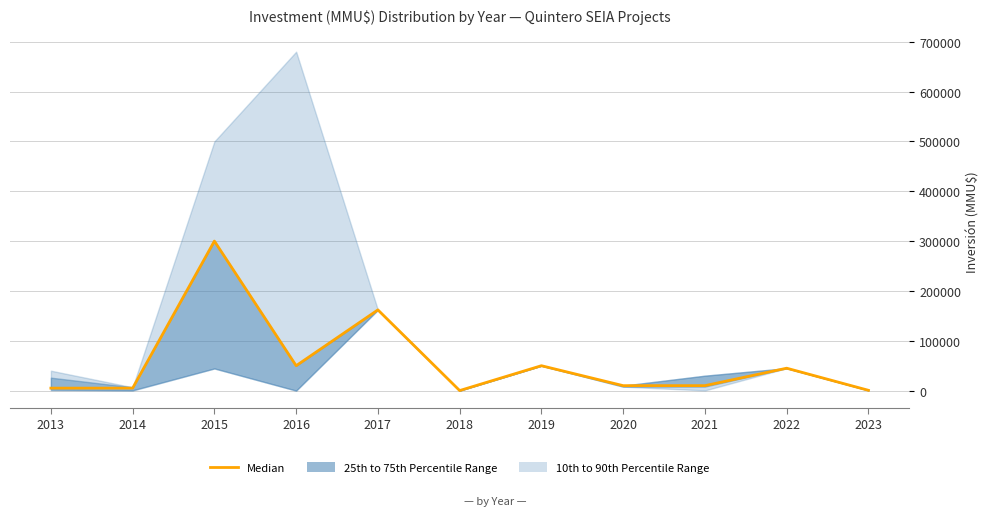

How many lines are shown in the chart?

1